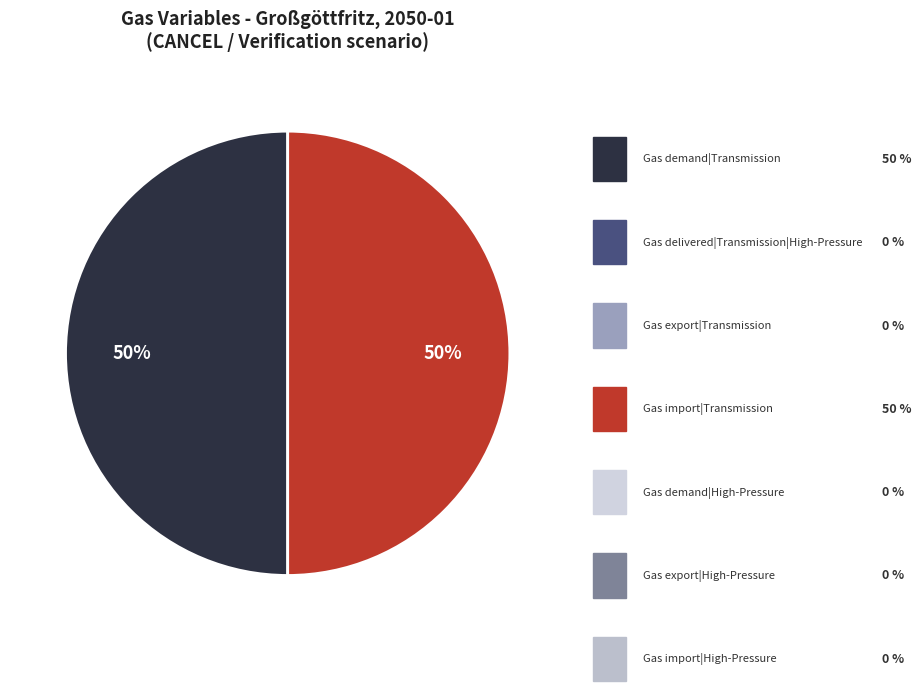

How many segments does this pie chart have?

2